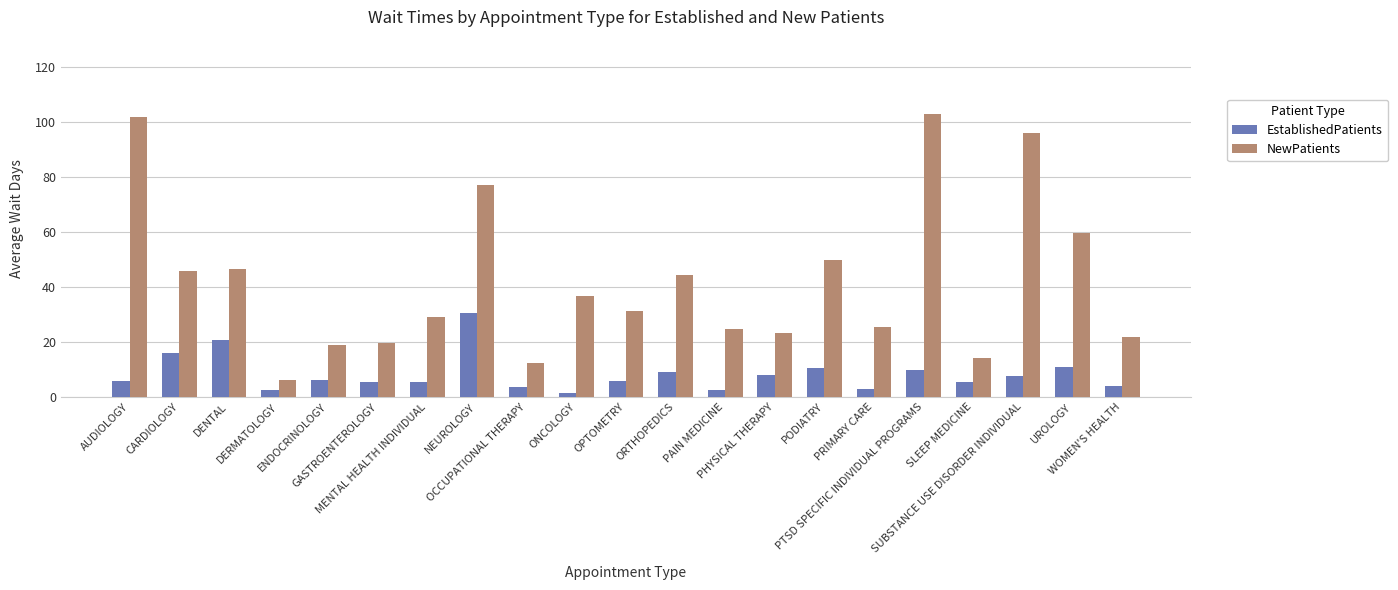

At which category does the chart reach its peak across all series?

PTSD SPECIFIC INDIVIDUAL PROGRAMS